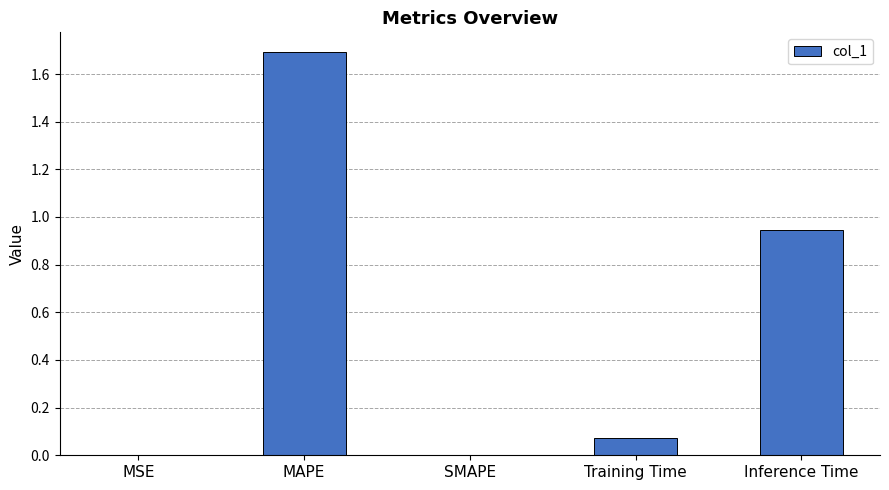

The chart shows a value of 1.7 at MAPE. True or false?

True